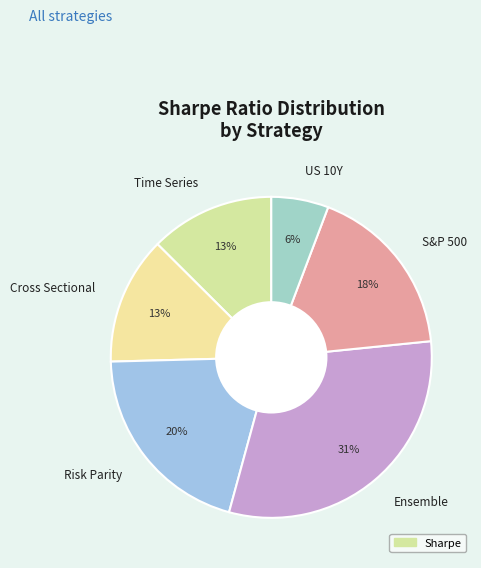

To the nearest percent, what is the average slice percentage?

17%